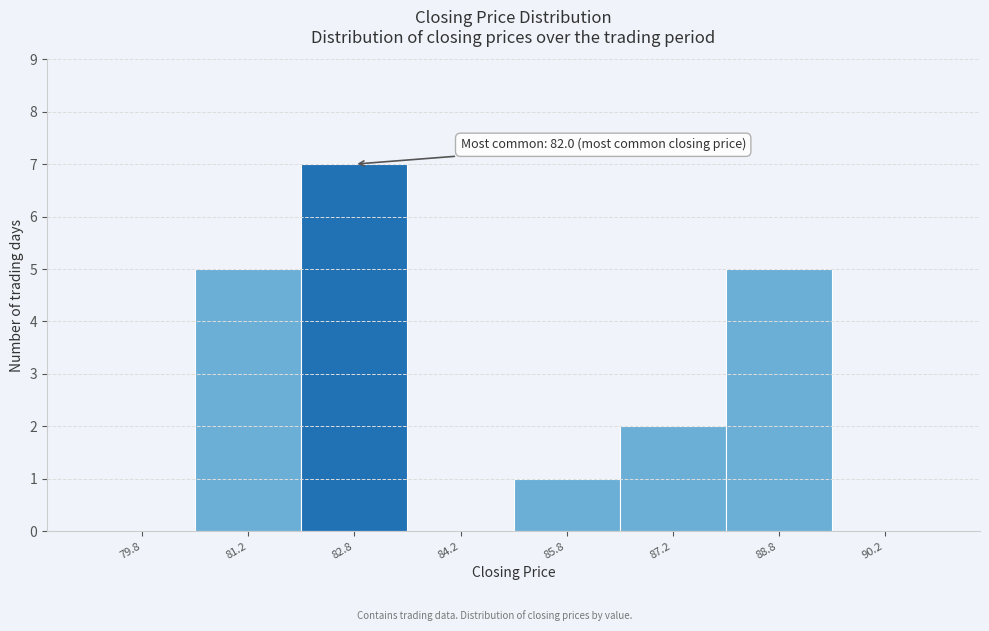

Over which range of the x-axis is the bar tallest?

82.0 to 83.5